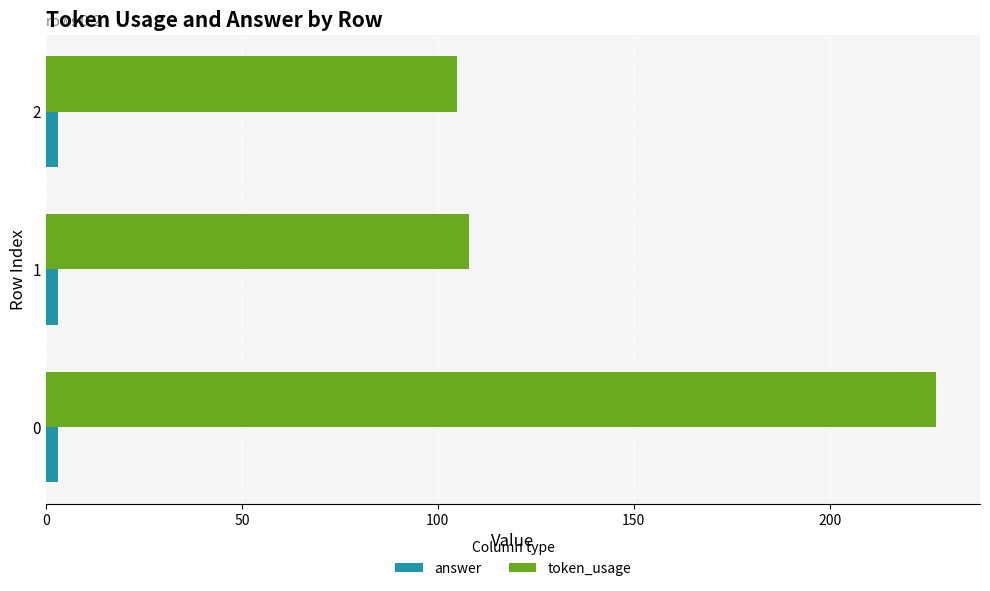

At how many categories does at least one series exceed 46?

3